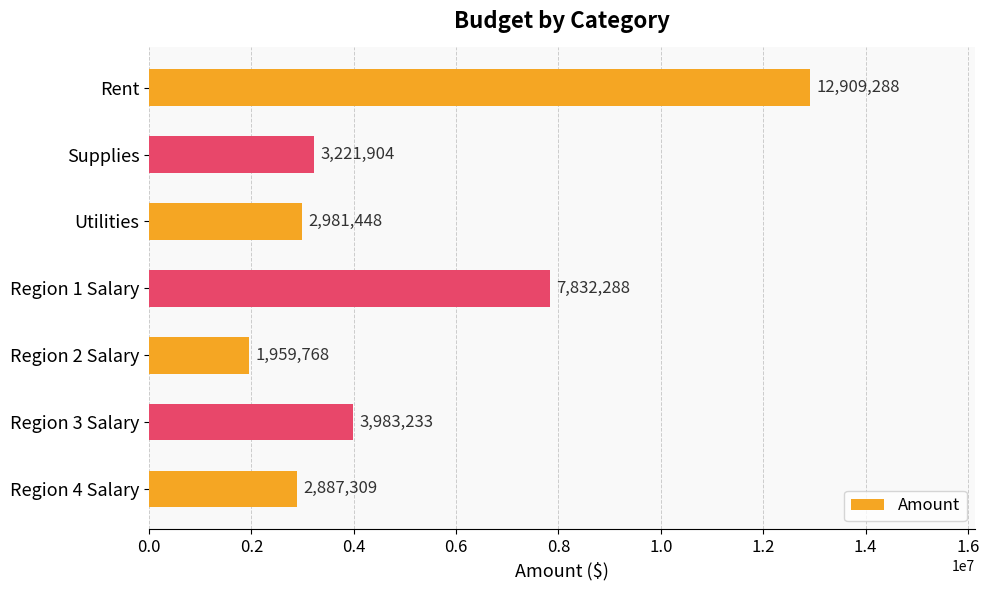

Rank the categories by value from highest to lowest.

Rent, Region 1 Salary, Region 3 Salary, Supplies, Utilities, Region 4 Salary, Region 2 Salary